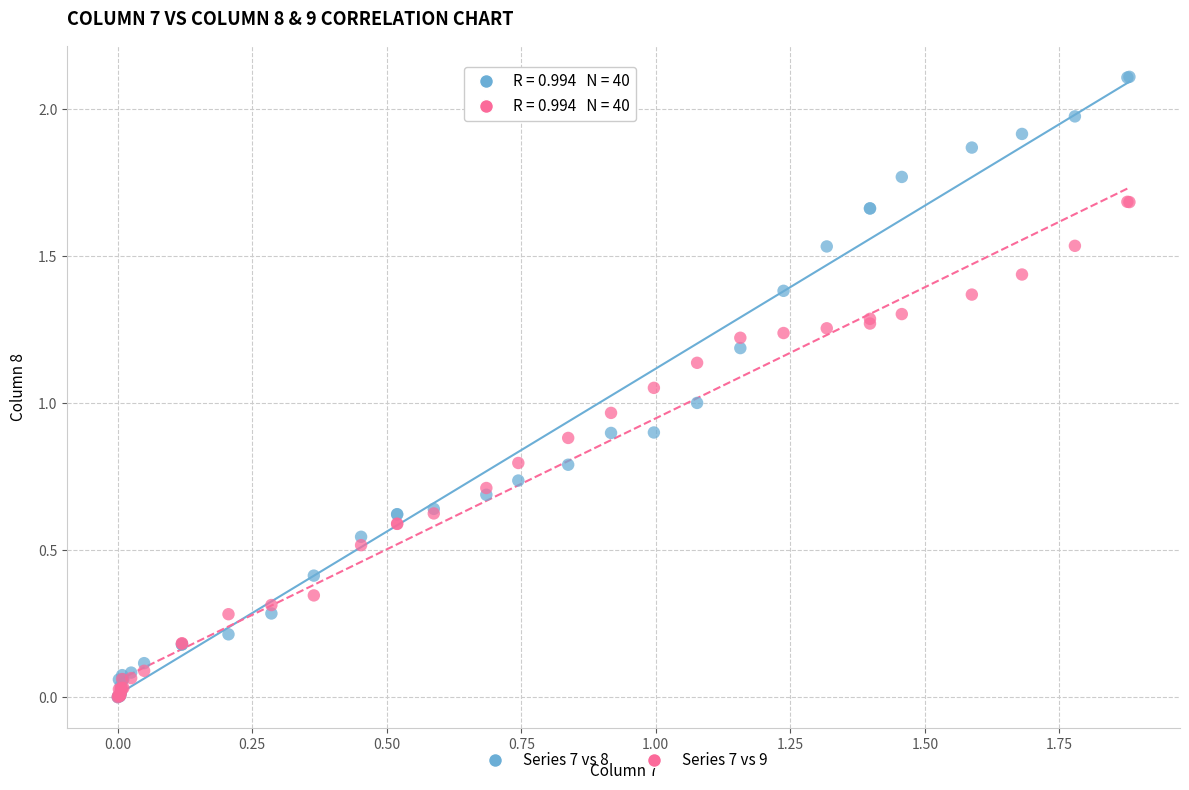

Which series has the largest Y range (max minus min)?

Series 7 vs 8